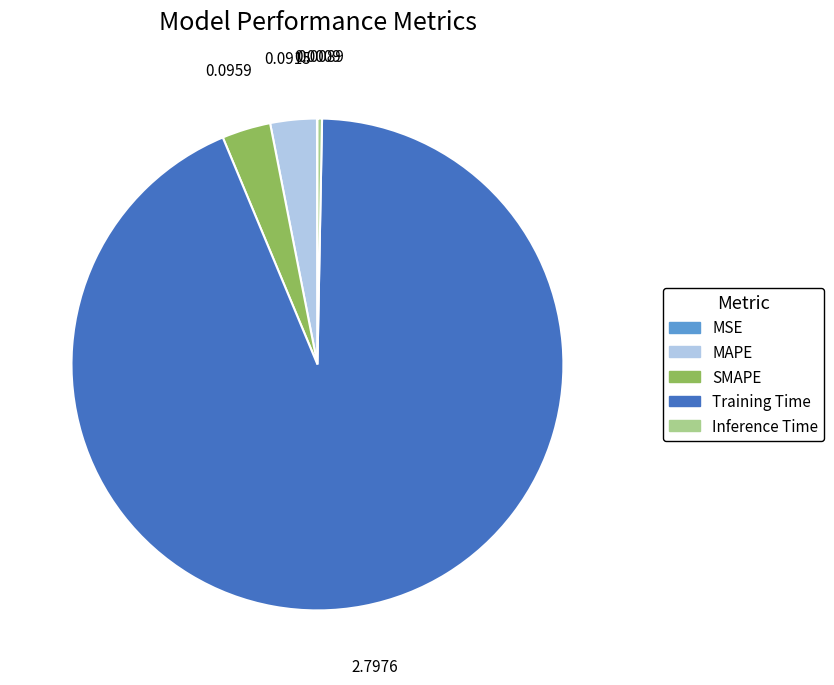

Combined, do Training Time and MAPE account for over 50%?

Yes